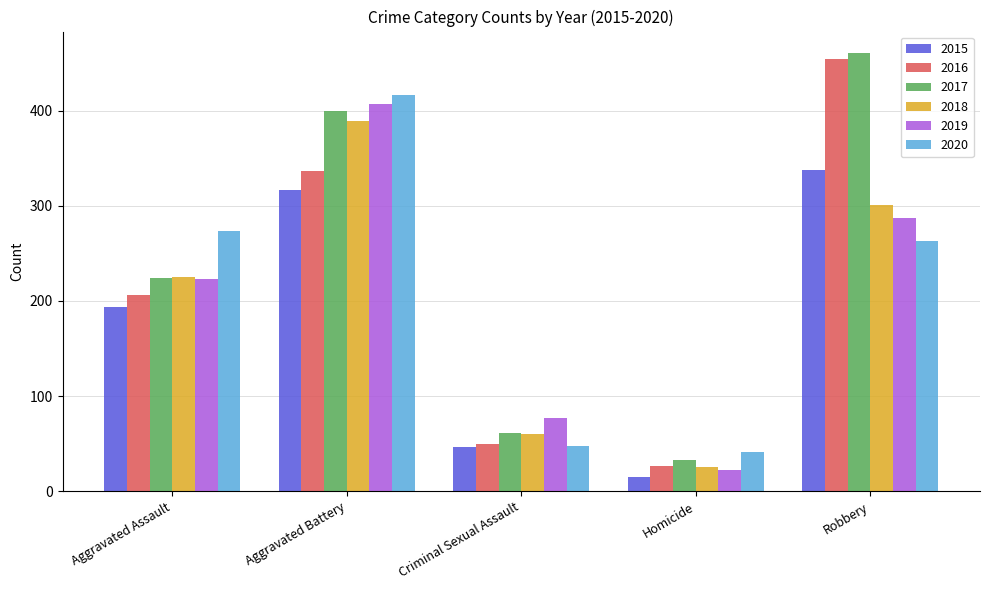

What is the value of the 2019 bar at the 5th from the left?

287